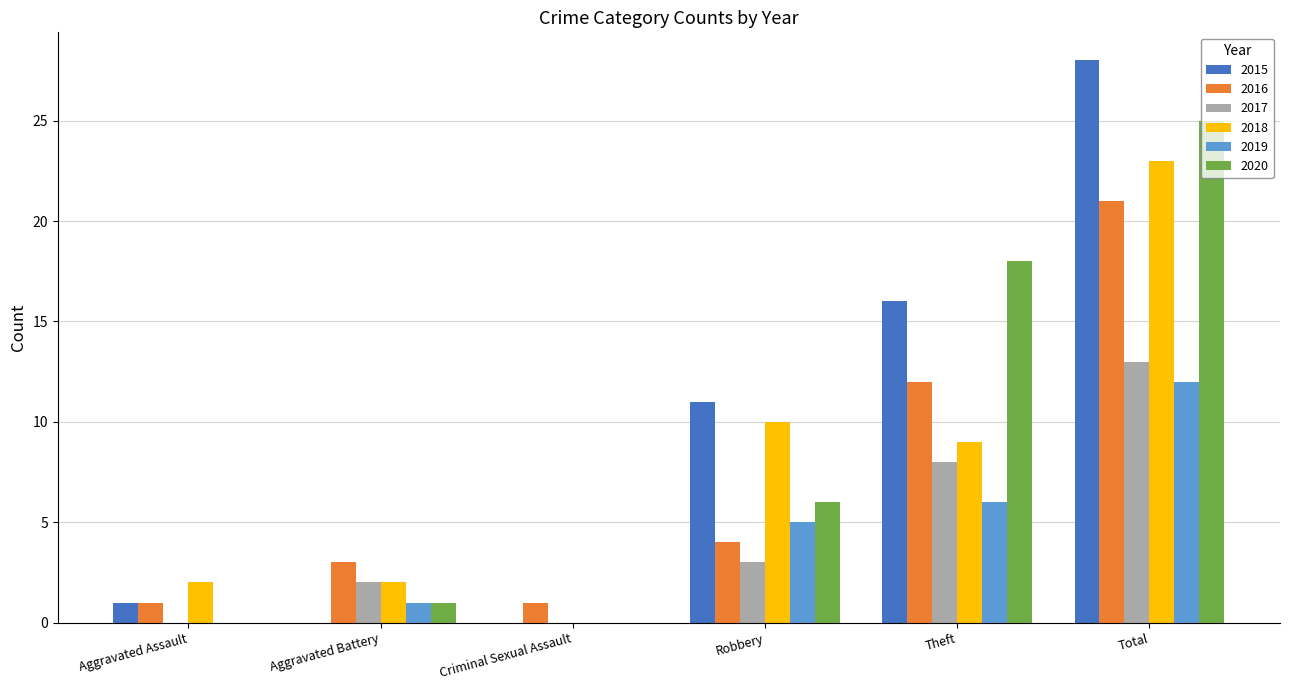

The 2020 series shows 0 at Criminal Sexual Assault. True or false?

True